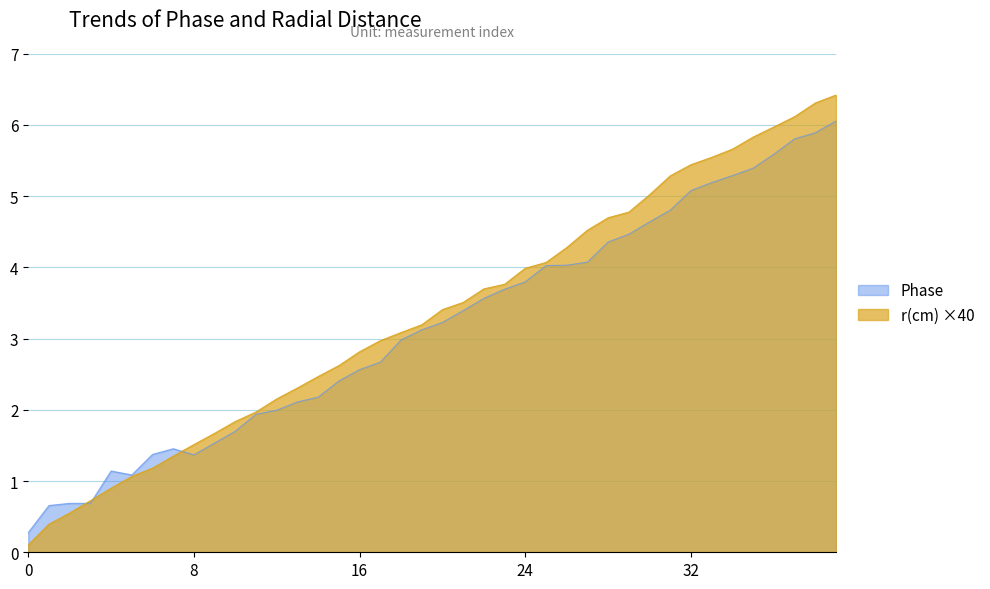

What is the spread (max minus min) of values at 37?

0.3